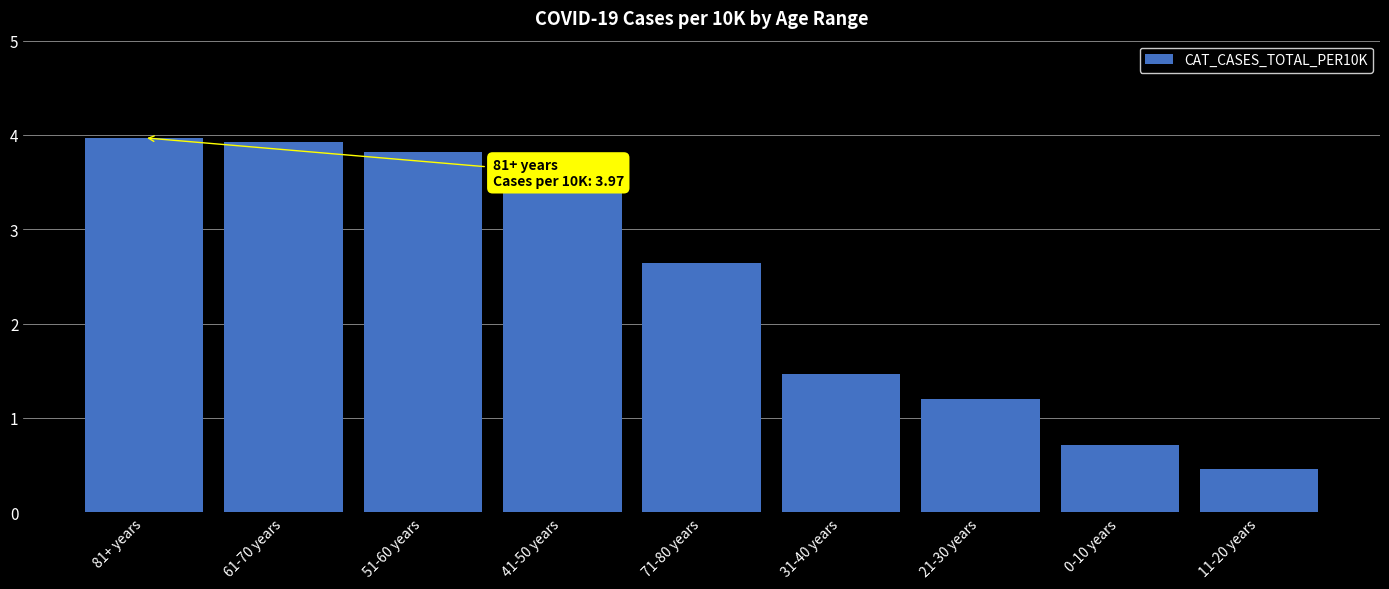

List the labels in order of value, largest first.

81+ years, 61-70 years, 51-60 years, 41-50 years, 71-80 years, 31-40 years, 21-30 years, 0-10 years, 11-20 years